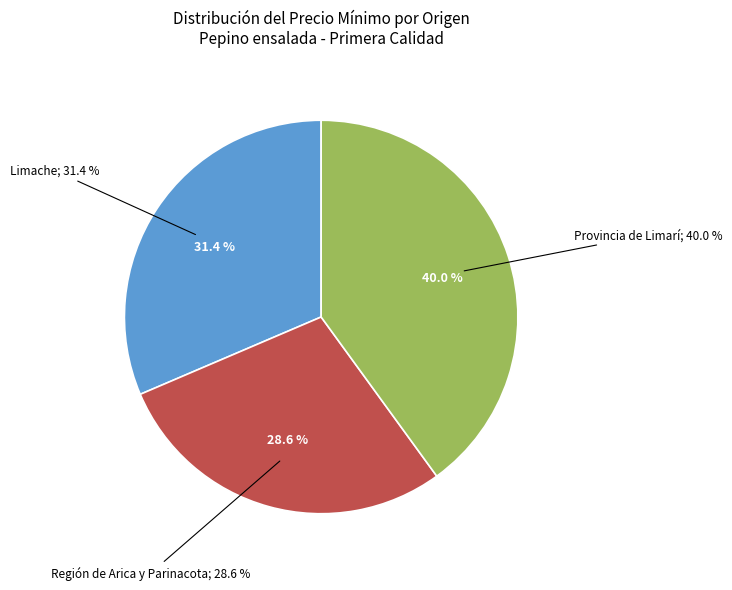

What percentage is the Limache slice, to the nearest percent?

31%